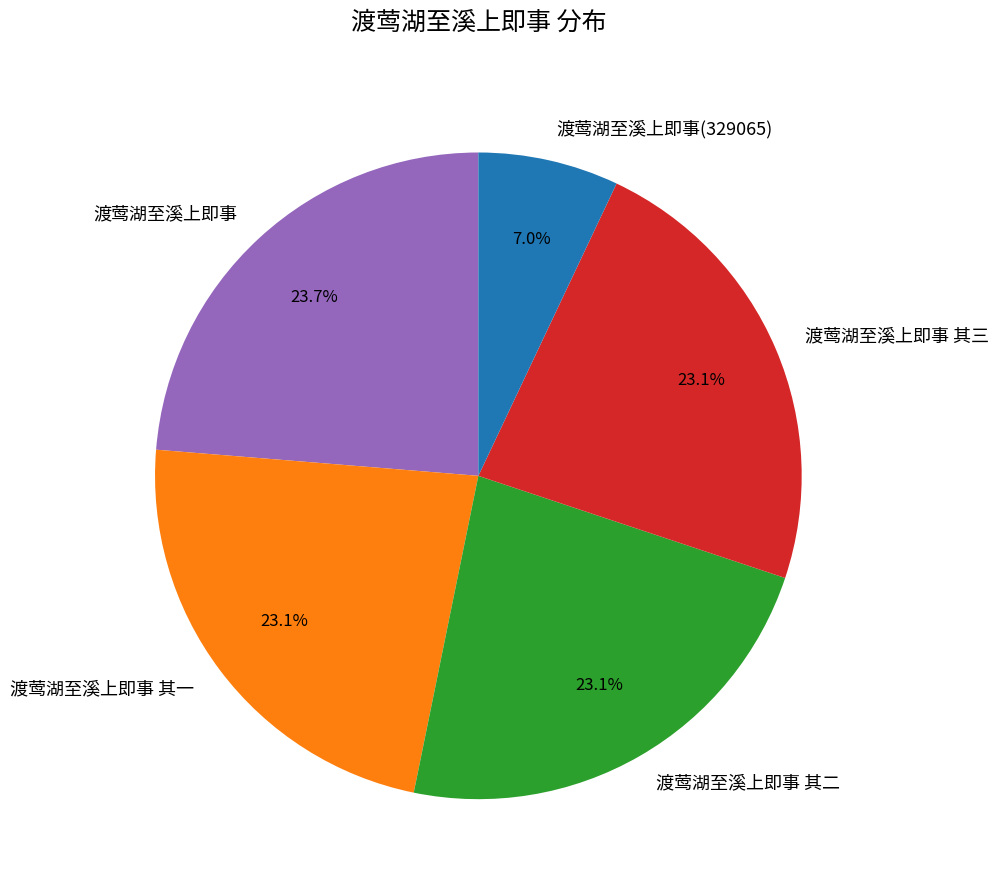

To the nearest percent, what percentage of the pie is 渡莺湖至溪上即事?

24%